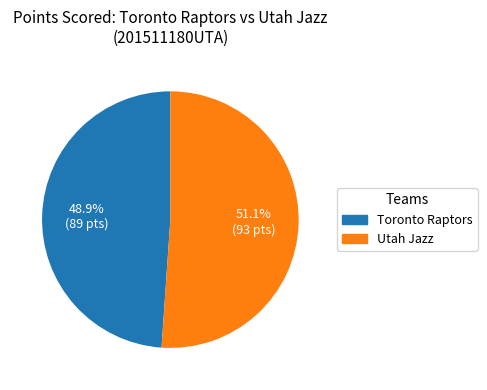

How many slices are in this pie chart?

2